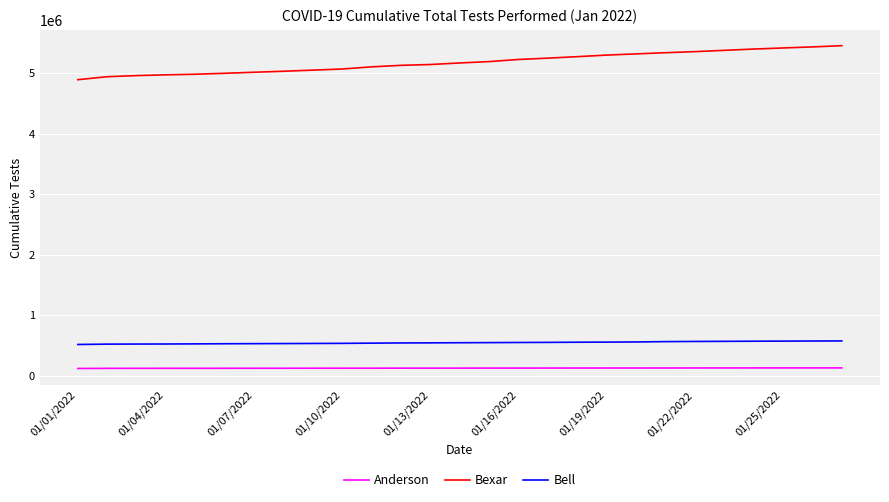

True or false: Anderson and Bell cross at least once.

False